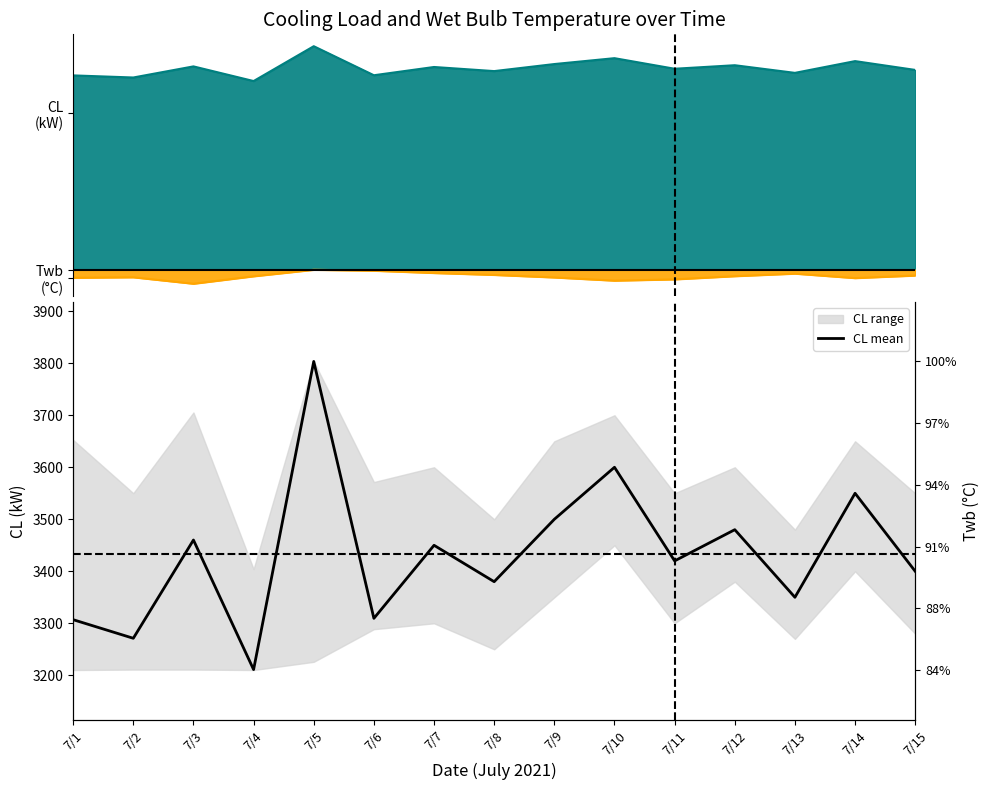

What is the approximate value at 7/9?

3500.0